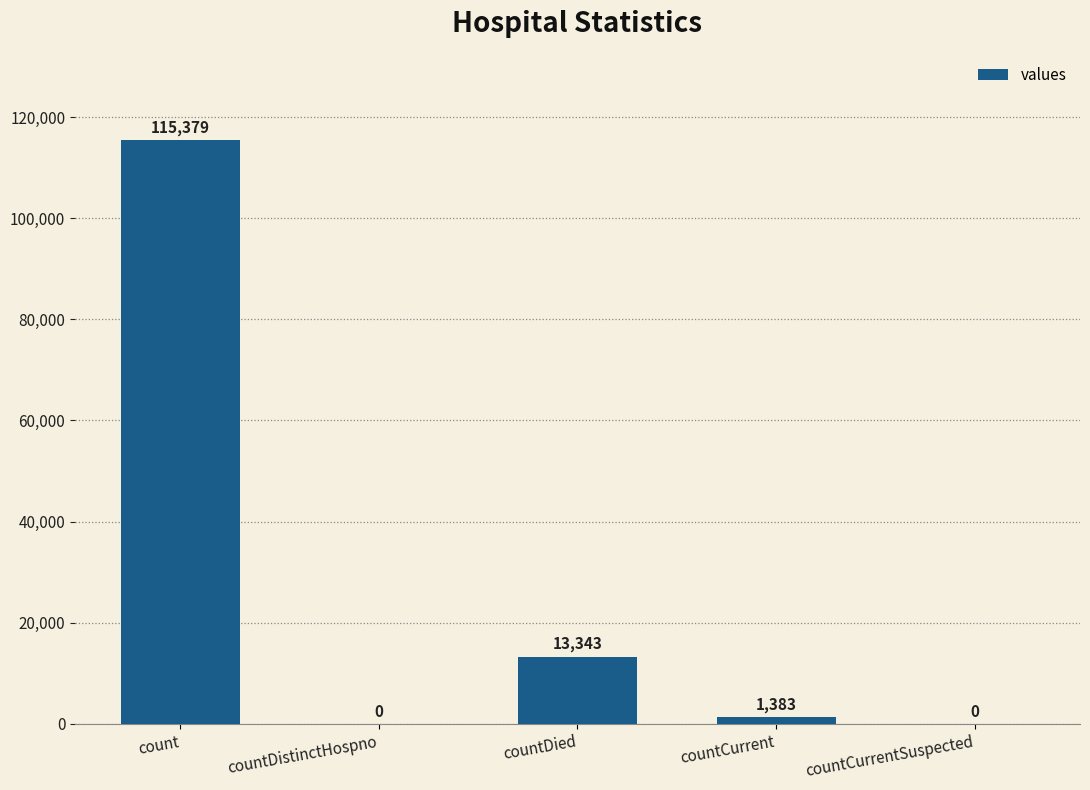

At which category does the chart reach its peak across all series?

count